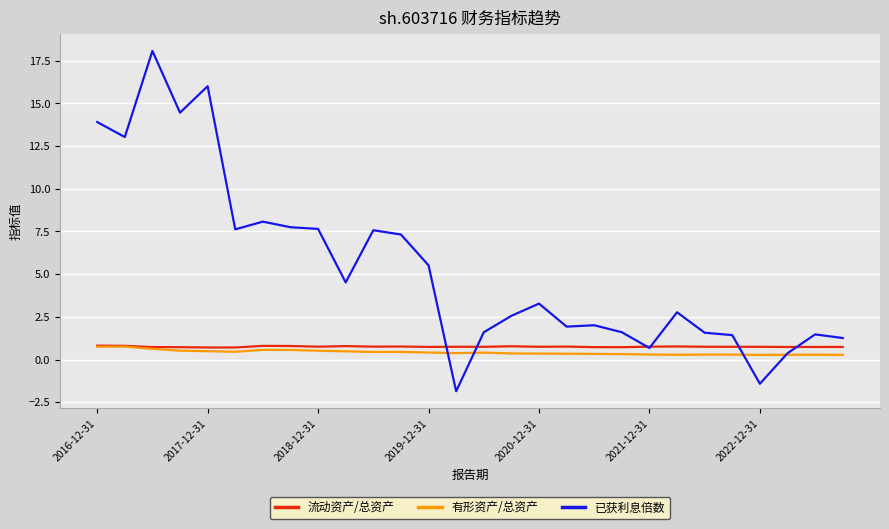

Which series has the largest range (max minus min)?

已获利息倍数